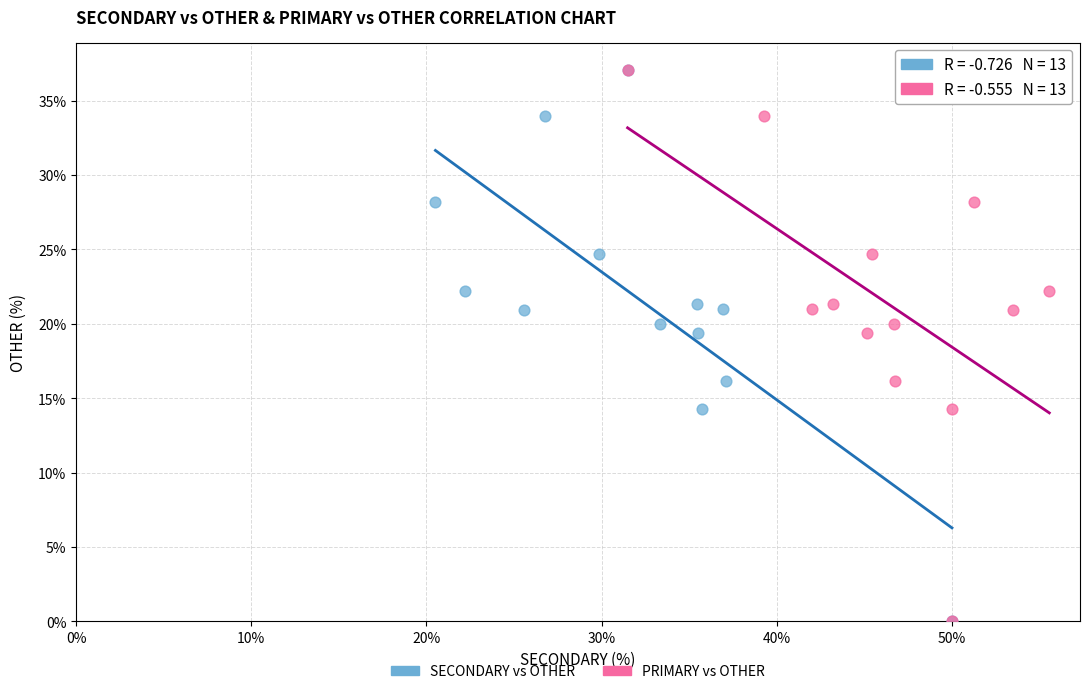

What are all the series names shown in the legend?

SECONDARY vs OTHER, PRIMARY vs OTHER